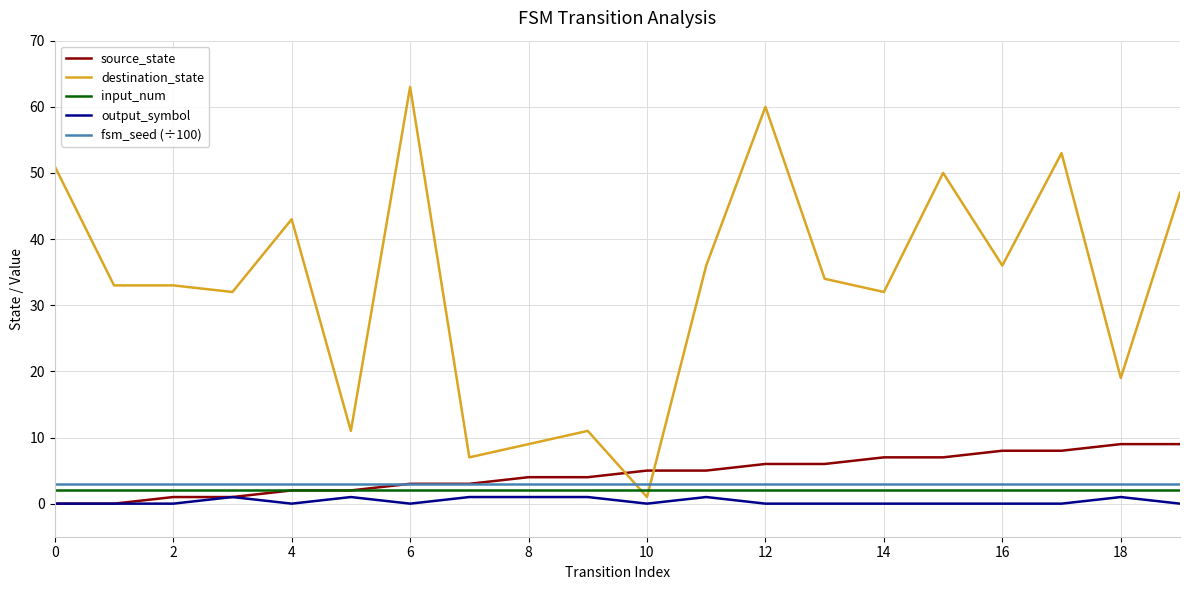

Which series has the widest spread of values?

destination_state